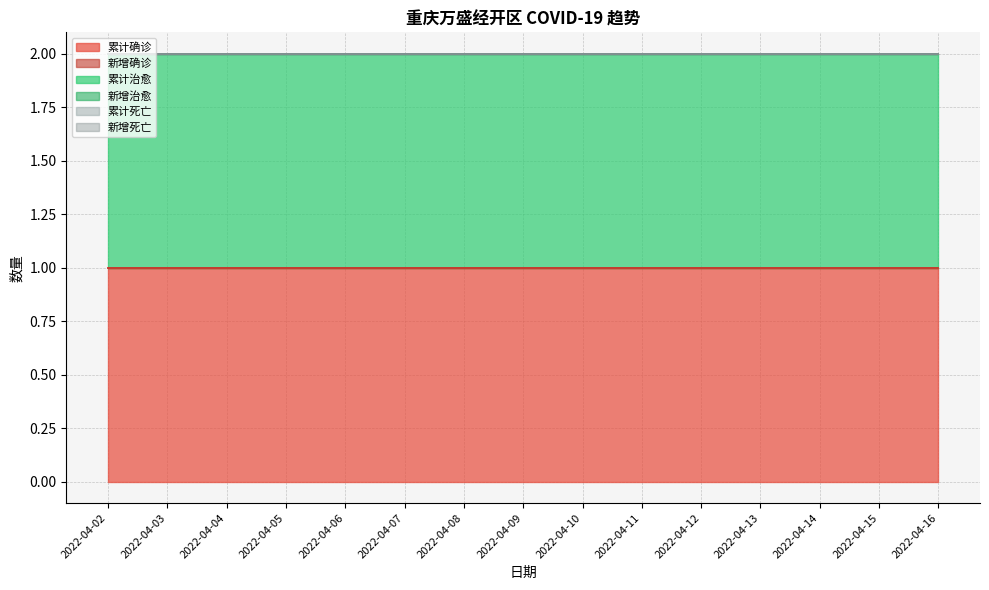

At which label does 新增确诊 reach its minimum?

2022-04-02